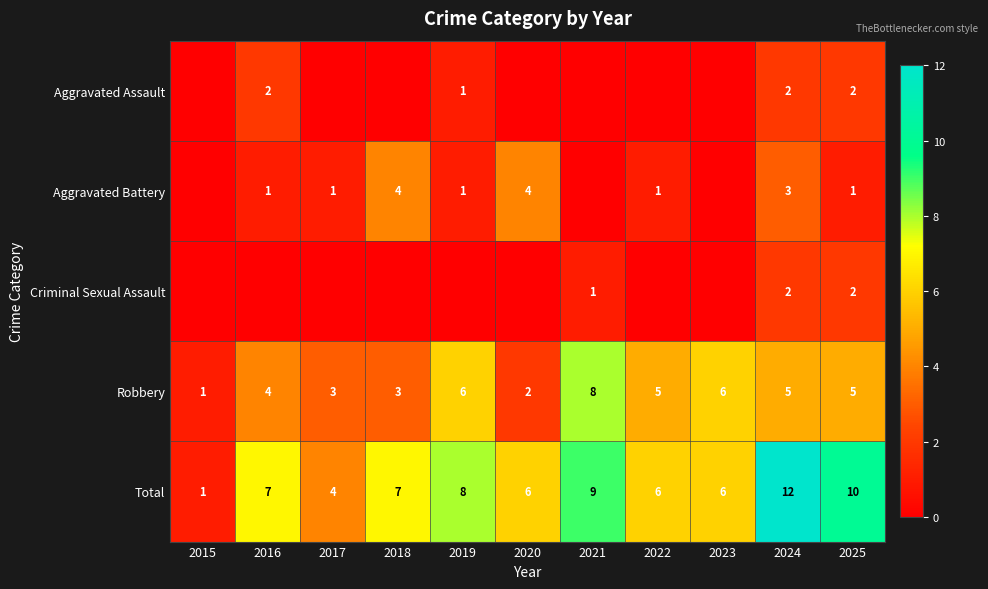

Count the number of categories in the chart.

11